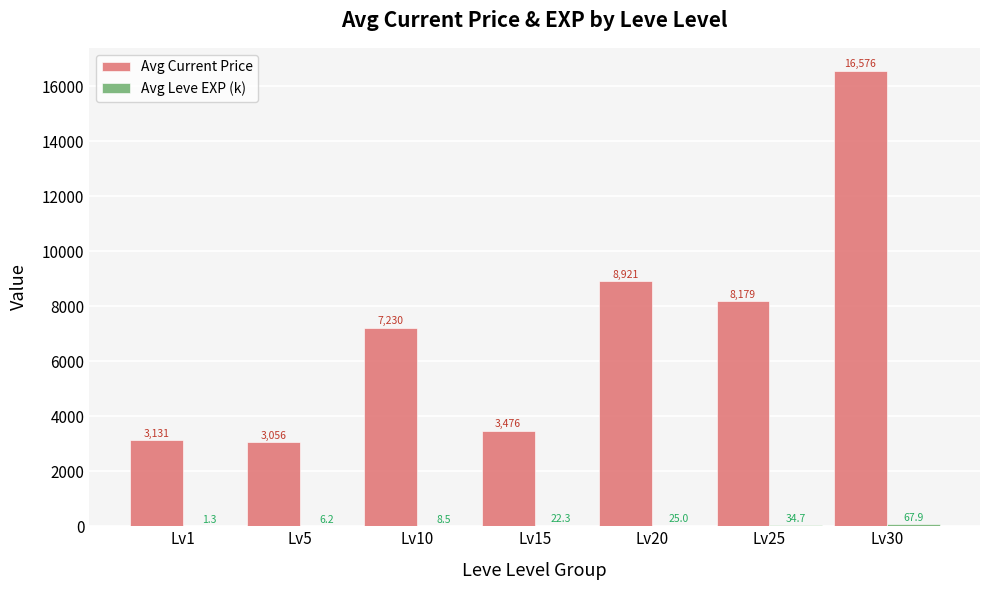

Where is Avg Current Price nearest to the value 9816?

Lv20